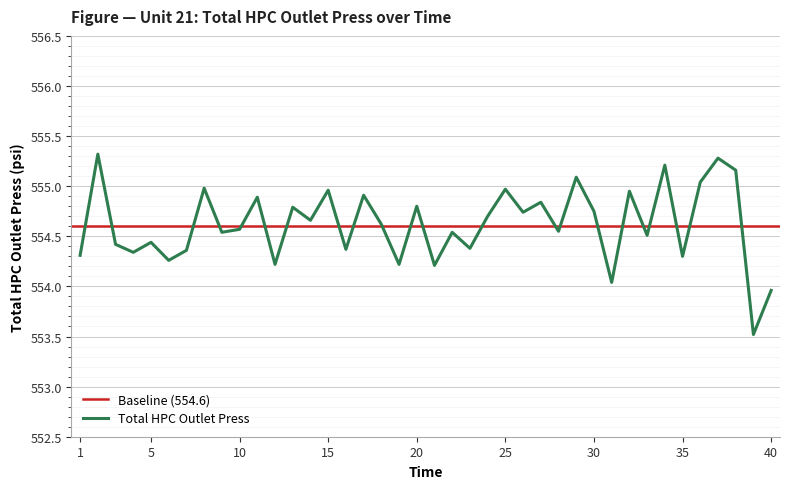

Reading right to left, extract all data points from this chart.

554.0	553.5	555.2	555.3	555.0	554.3	555.2	554.5	555.0	554.0	554.8	555.1	554.5	554.8	554.7	555.0	554.7	554.4	554.5	554.2	554.8	554.2	554.6	554.9	554.4	555.0	554.7	554.8	554.2	554.9	554.6	554.5	555.0	554.4	554.3	554.4	554.3	554.4	555.3	554.3